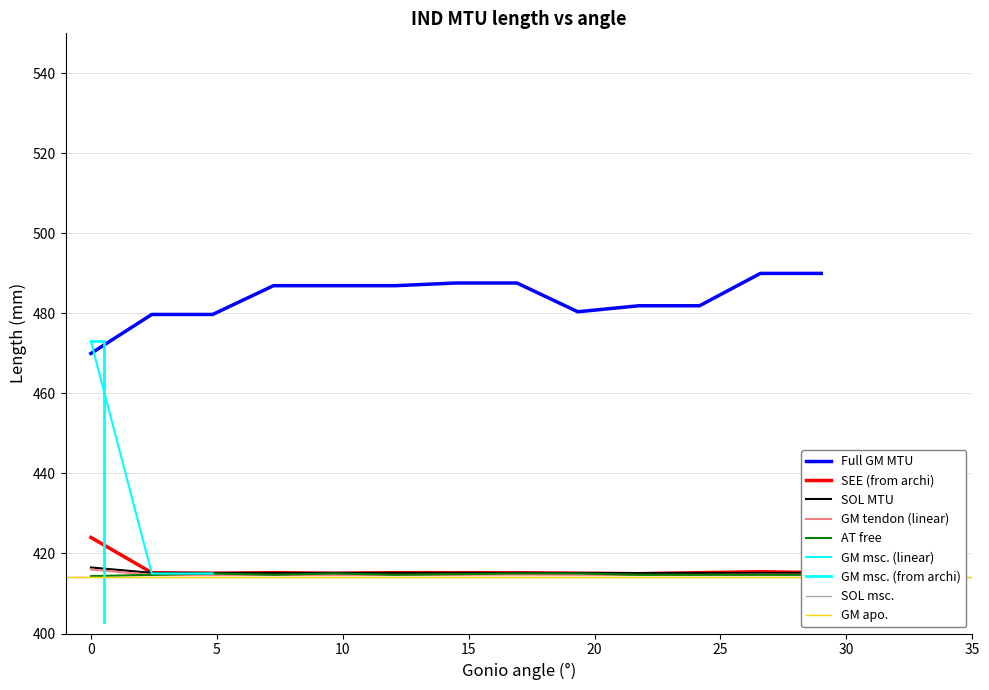

What is the highest value of the Full GM MTU series?

490.0